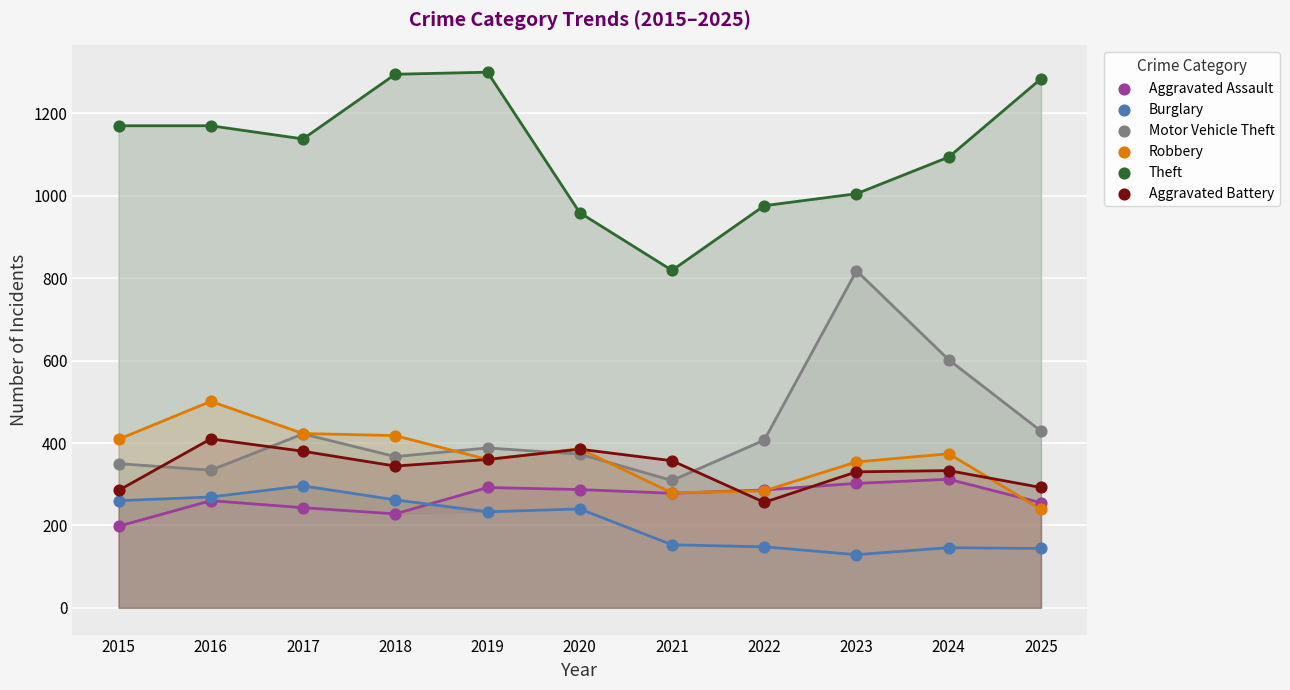

Which series reaches the maximum Y coordinate?

Theft